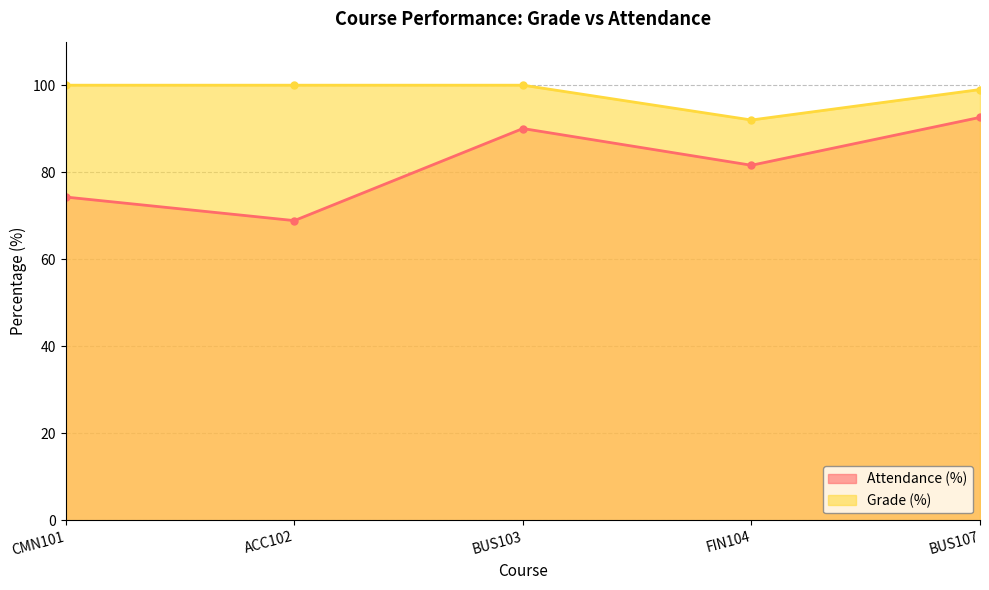

What position from the right is ACC102?

4